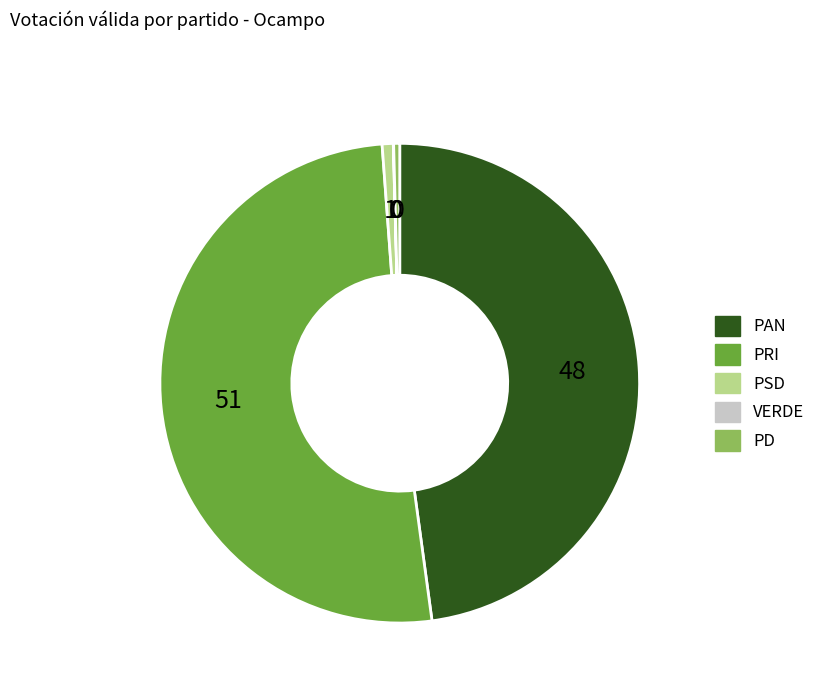

Does any single category account for the majority?

Yes